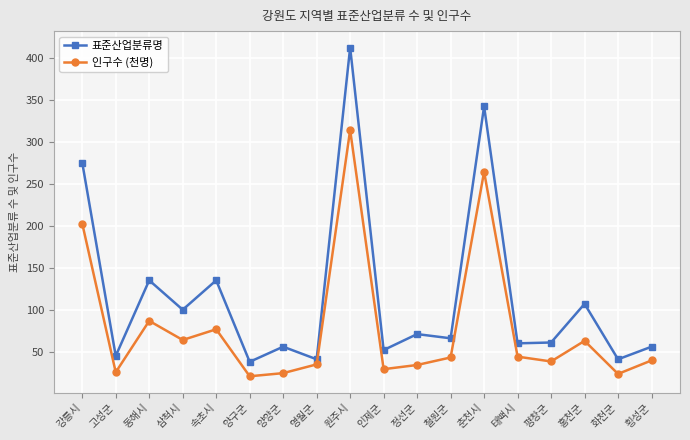

What is the sum of the 표준산업분류명 values at 원주시 and 양양군?

468.0